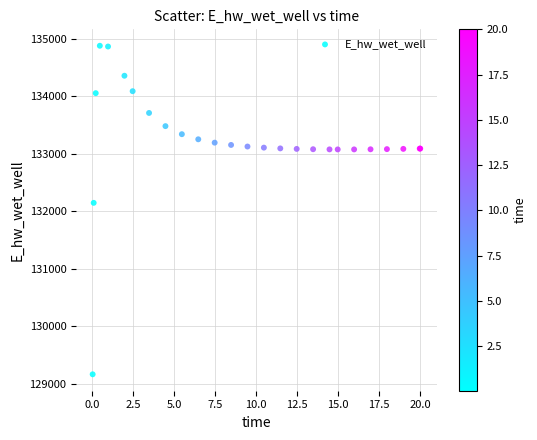

What Y value in the scatter plot is closest to 132021?

132146.2